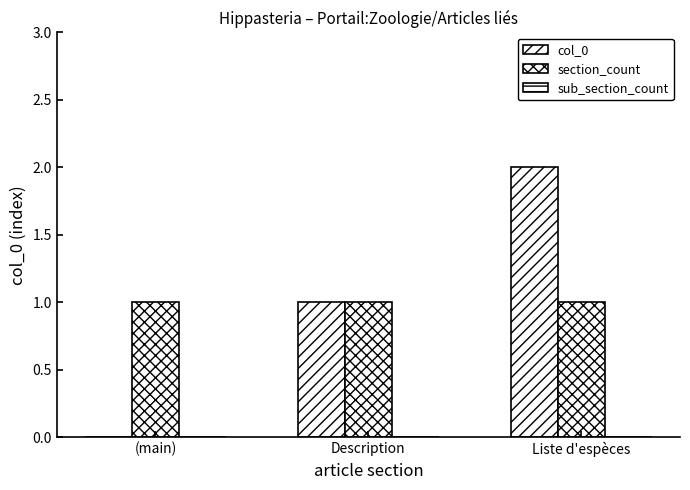

How many categories are shown in the chart?

3